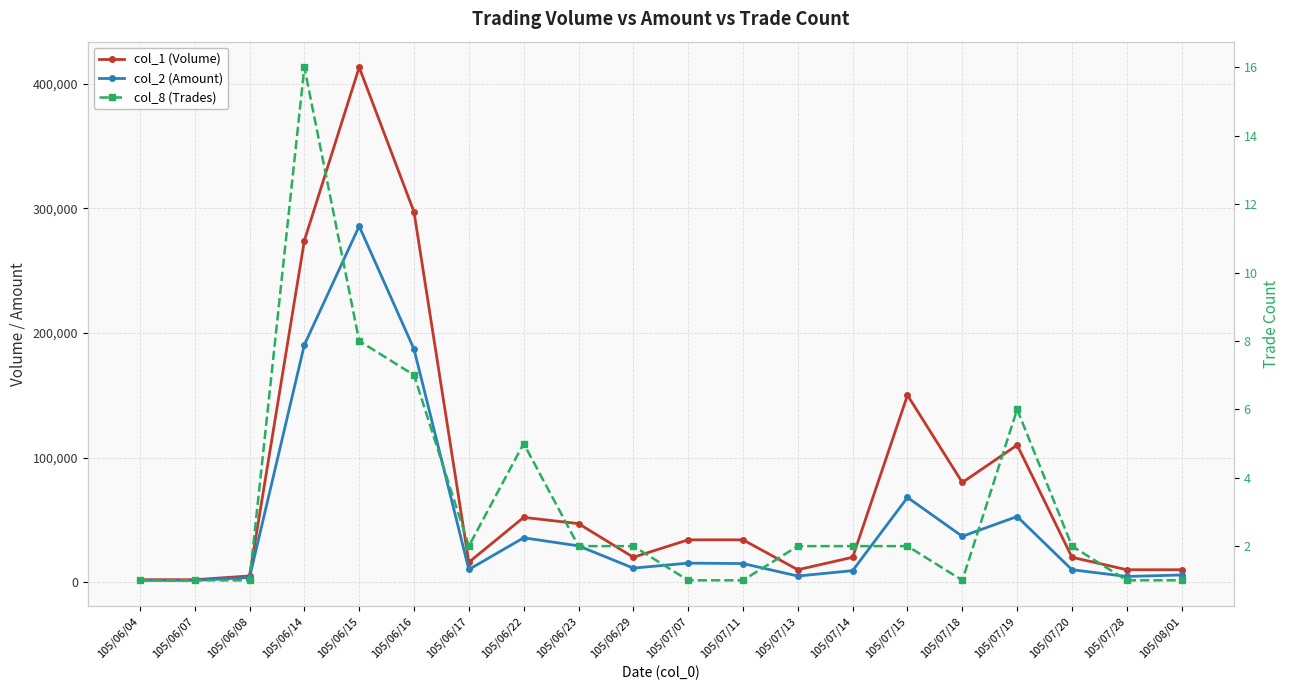

How many data points does each series have?

20